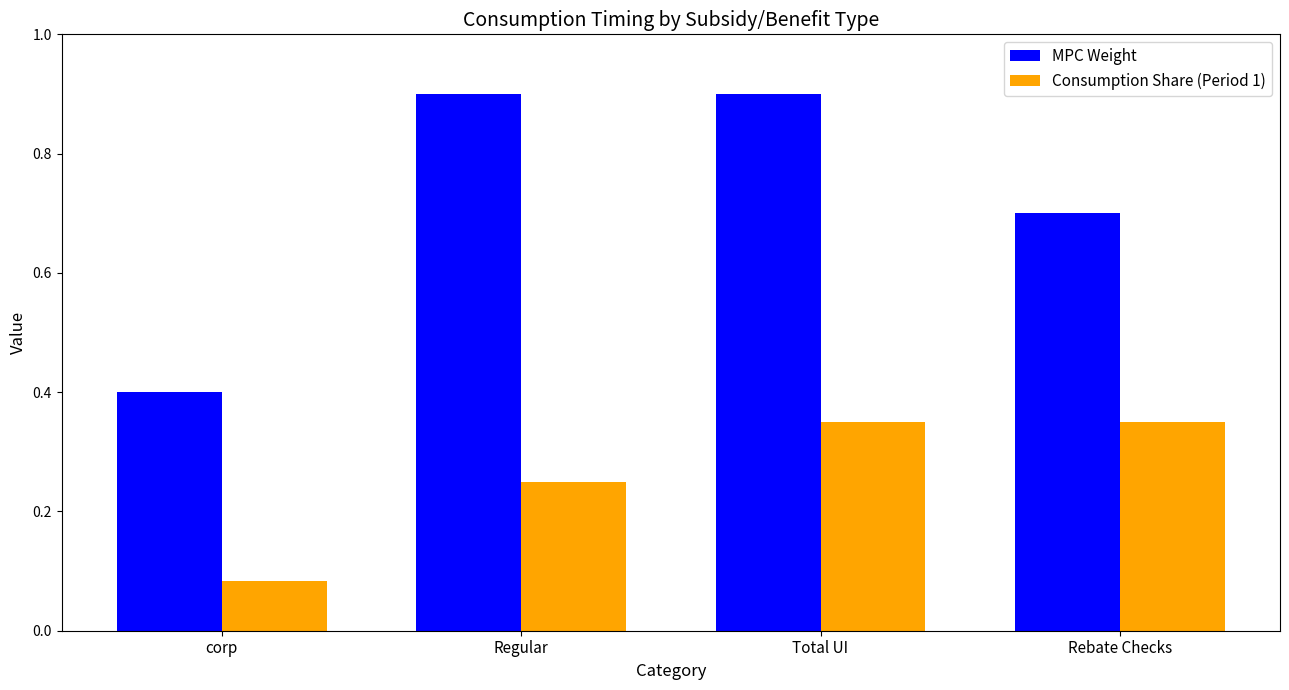

What is the label of the 4th bar from the right?

corp